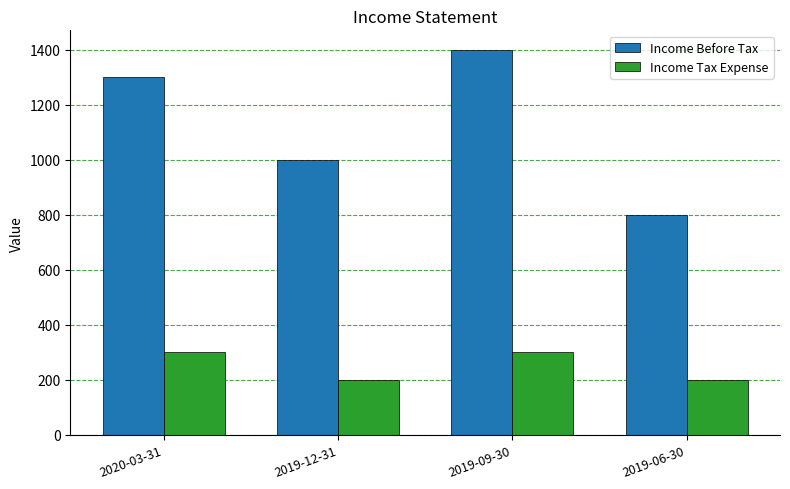

What is the maximum value for Income Before Tax?

1400